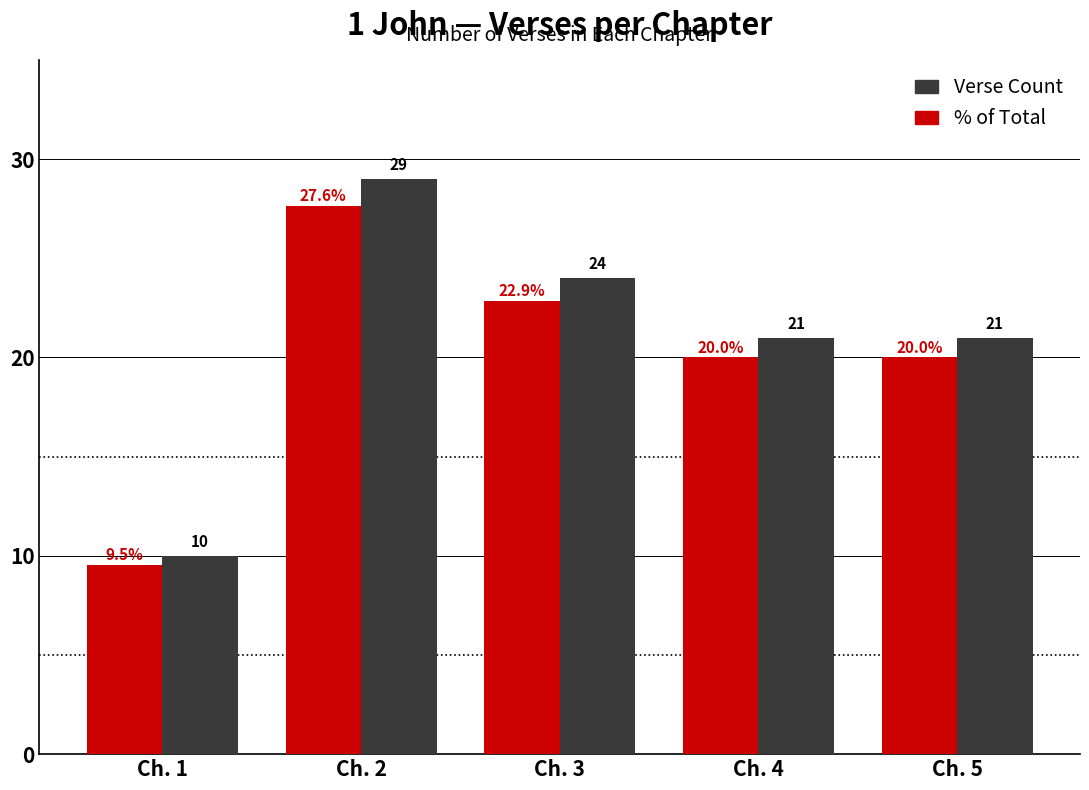

Which series has the largest total across all categories?

Verse Count